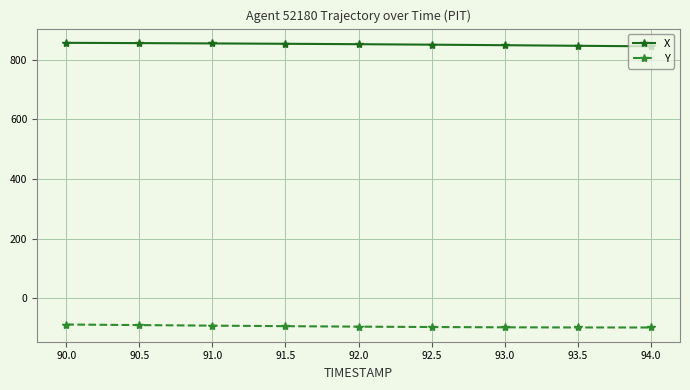

True or false: X and Y intersect in this chart.

False